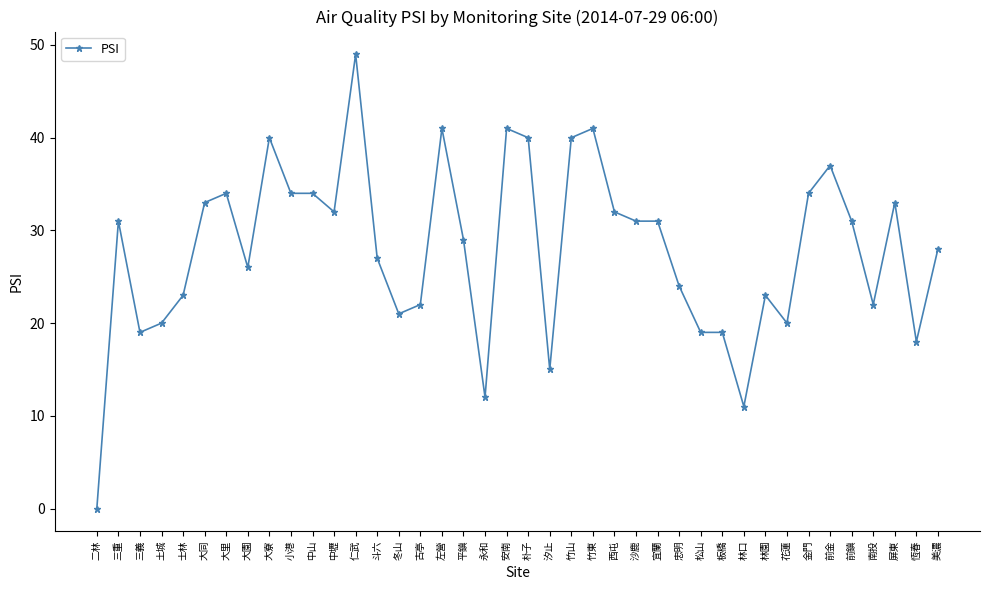

Does the chart have visible grid lines?

No